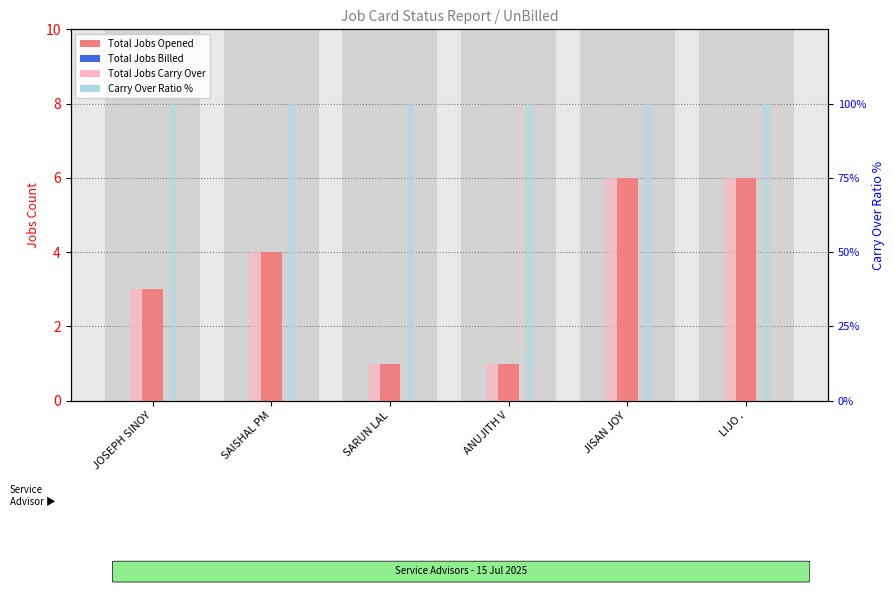

At how many categories does at least one series exceed 7?

6